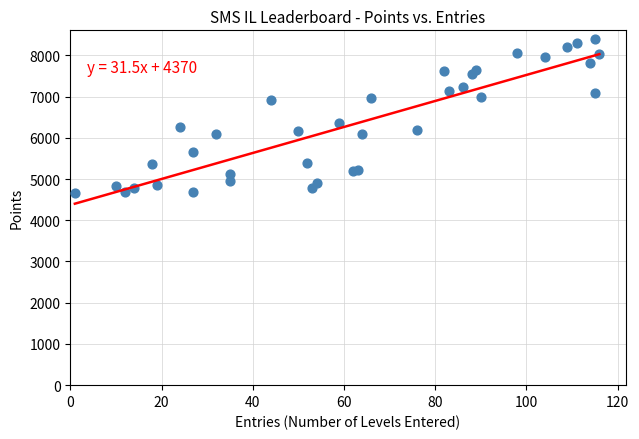

What Y value in the scatter plot is closest to 6539?

6362